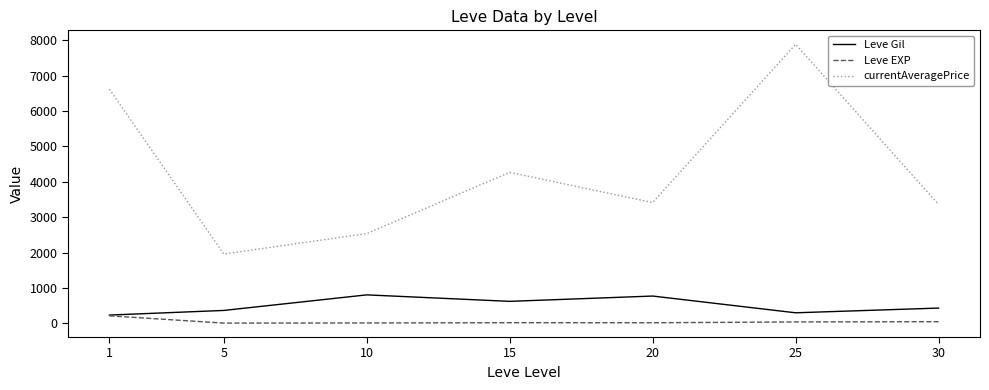

At which category does the chart reach its peak across all series?

25